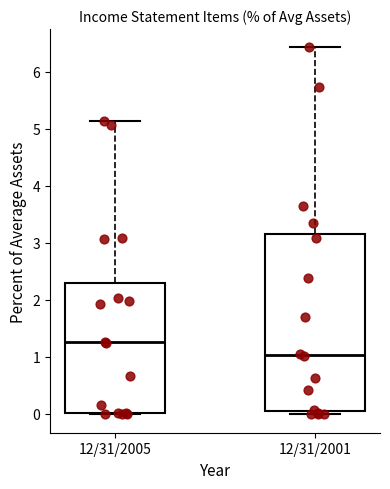

Which box has the highest median line?

12/31/2005